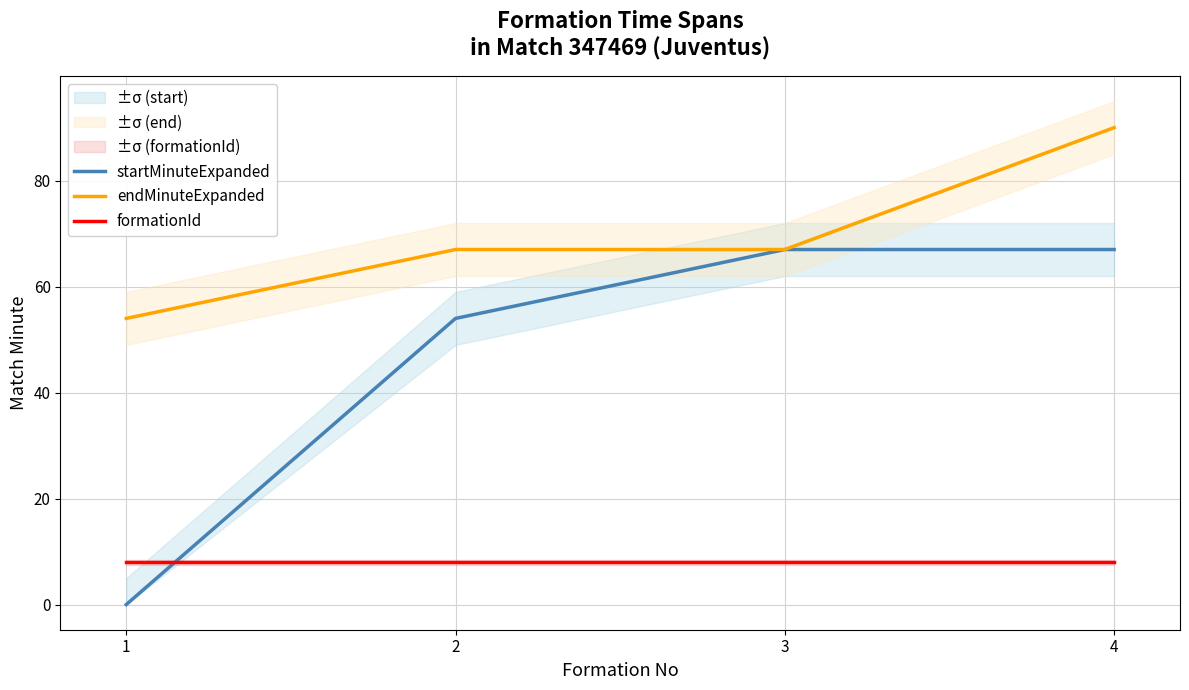

True or false: endMinuteExpanded and formationId cross at least once.

False